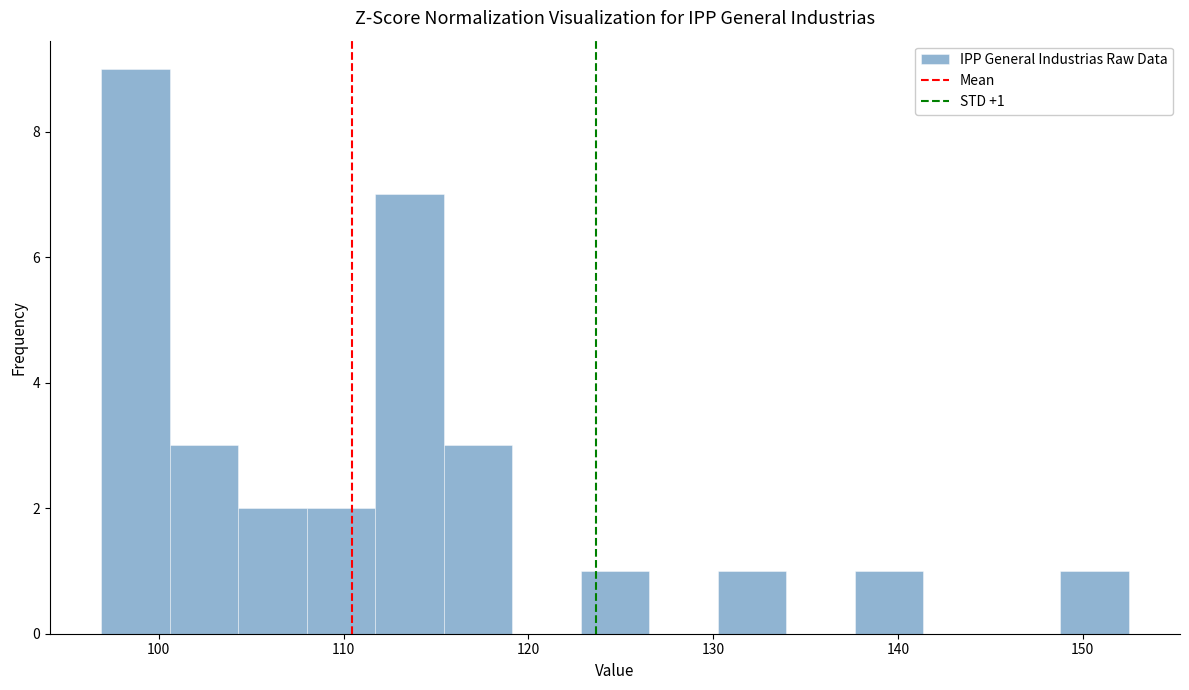

Read against the x-axis, roughly where is the centre of the tallest bar?

99